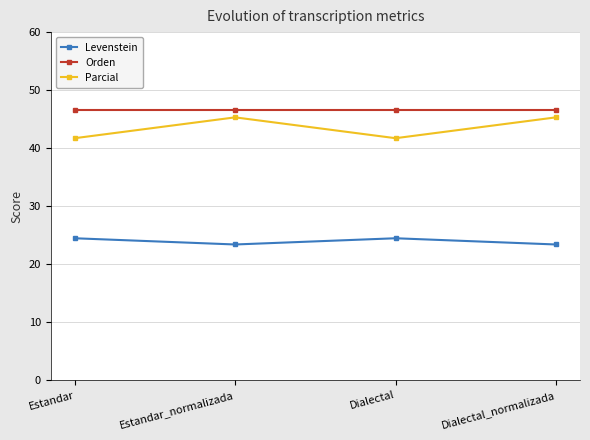

What is the maximum value for Orden?

46.6